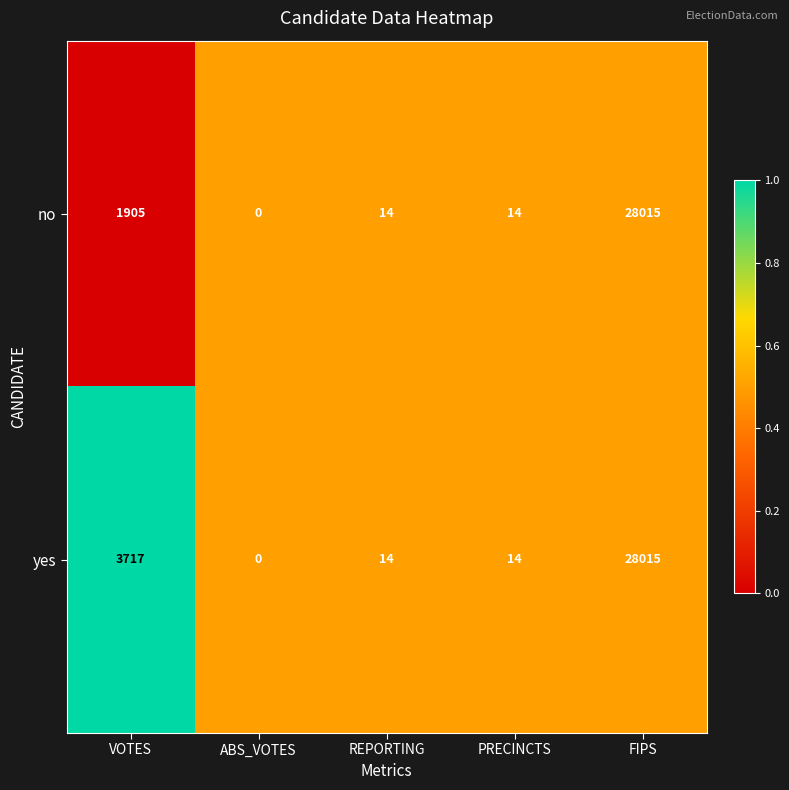

Is it true that no equals 14 at REPORTING?

True